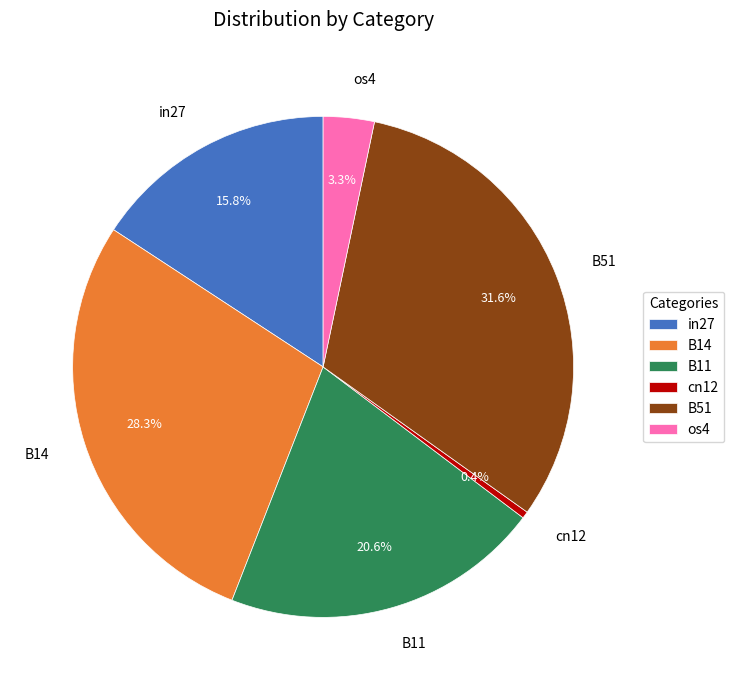

Which has a higher value, in27 or B14?

B14